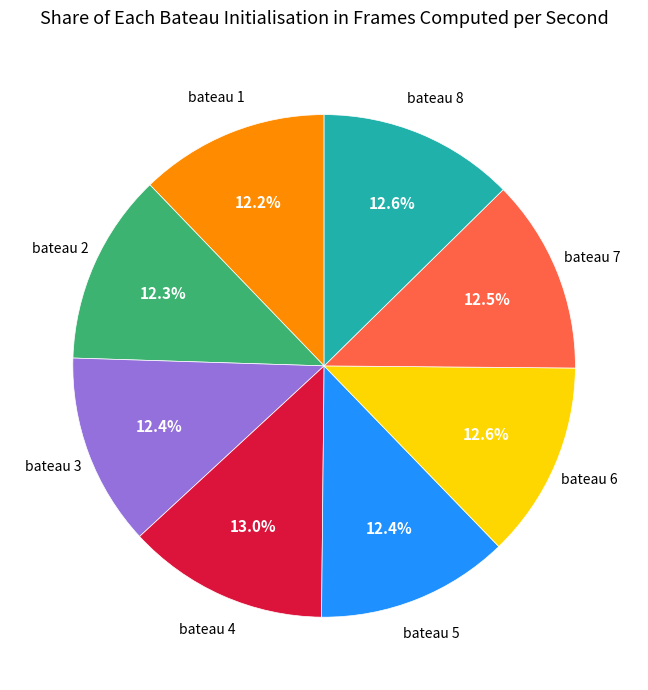

Is there any slice that represents more than half of the pie?

No